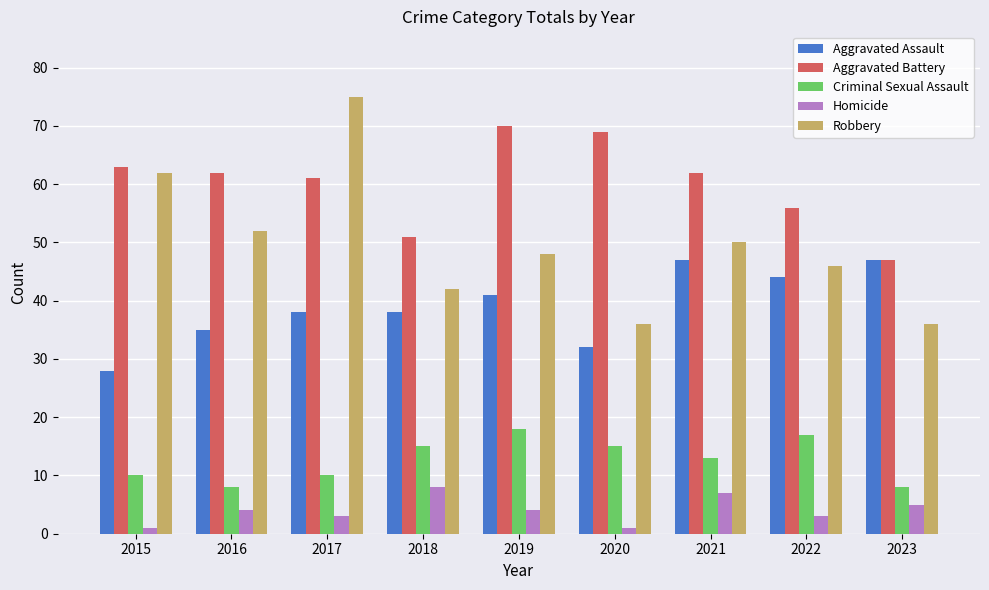

What value does the Aggravated Battery series have at 2016, to the nearest 10?

60